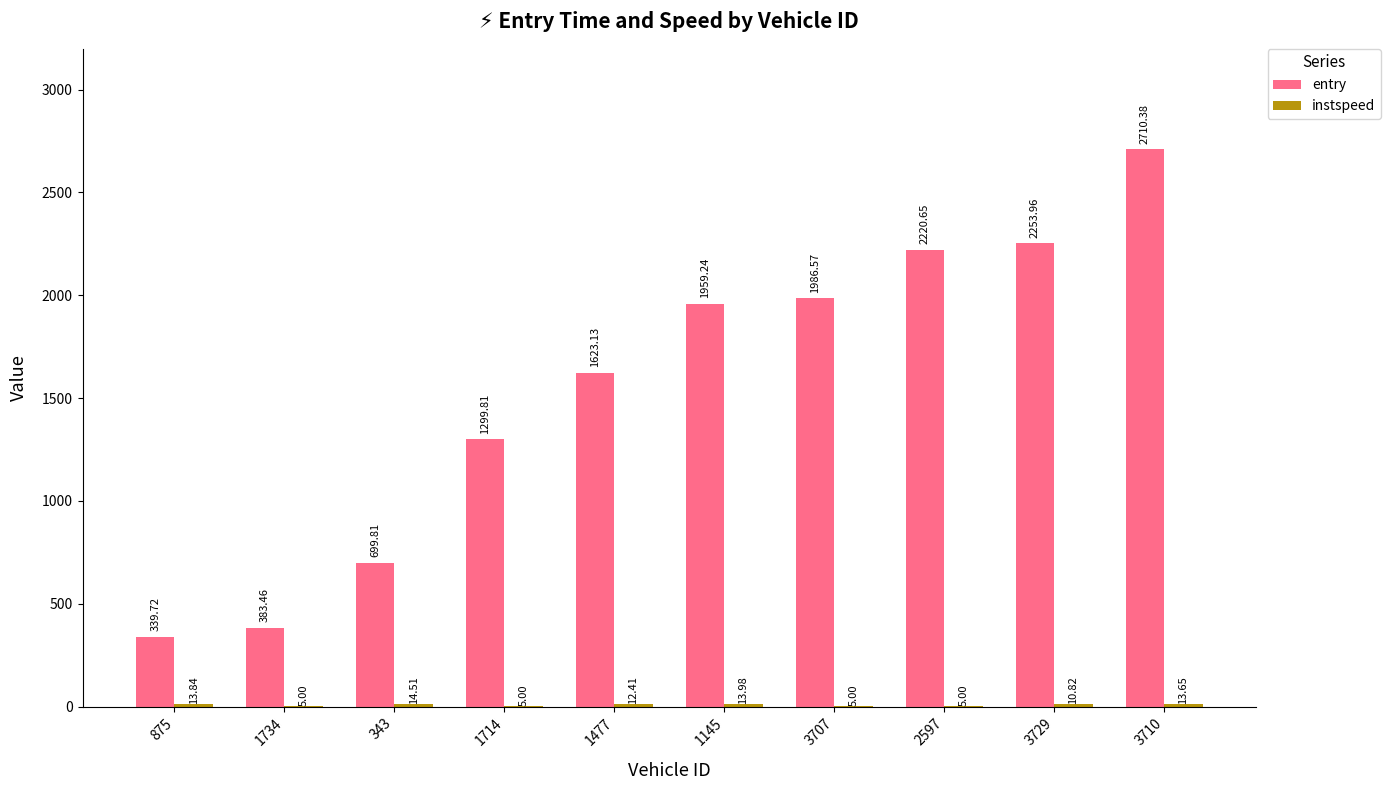

Which series has the largest total across all categories?

entry